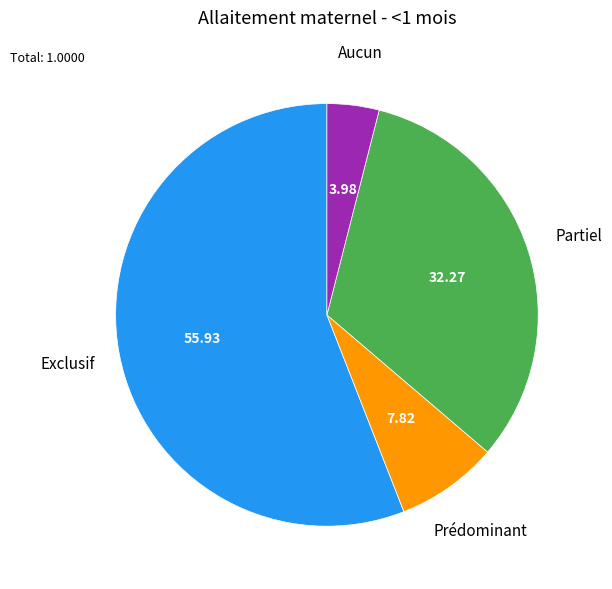

How many segments does this pie chart have?

4